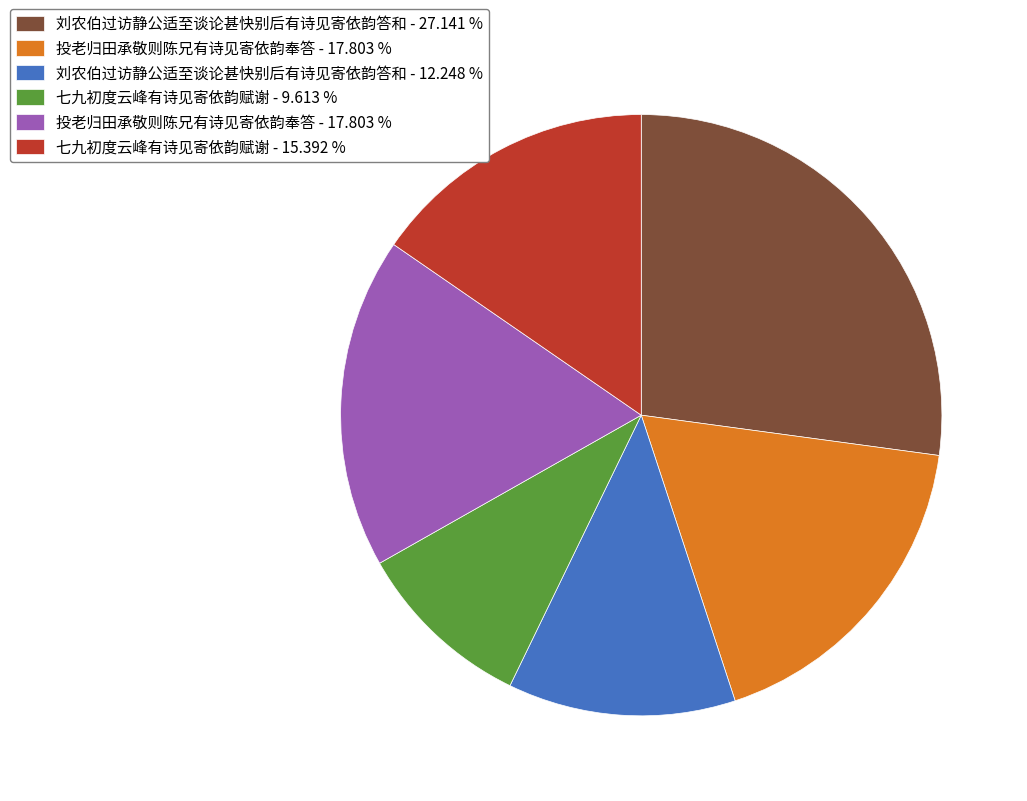

Is there a majority slice in this chart?

No